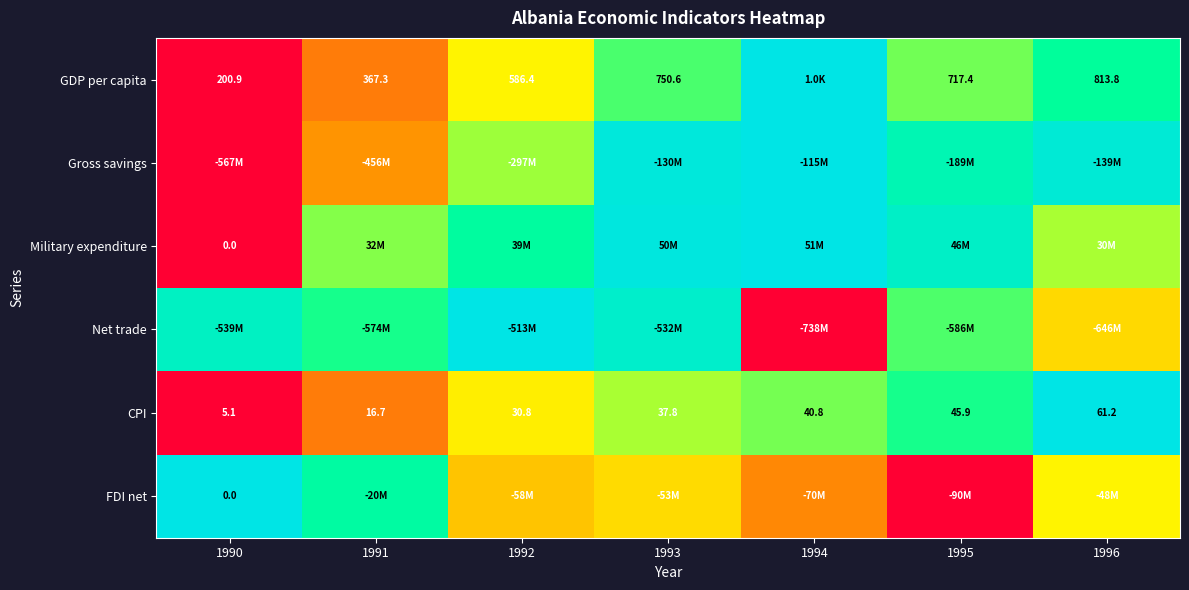

At which category does the chart reach its peak across all series?

1994